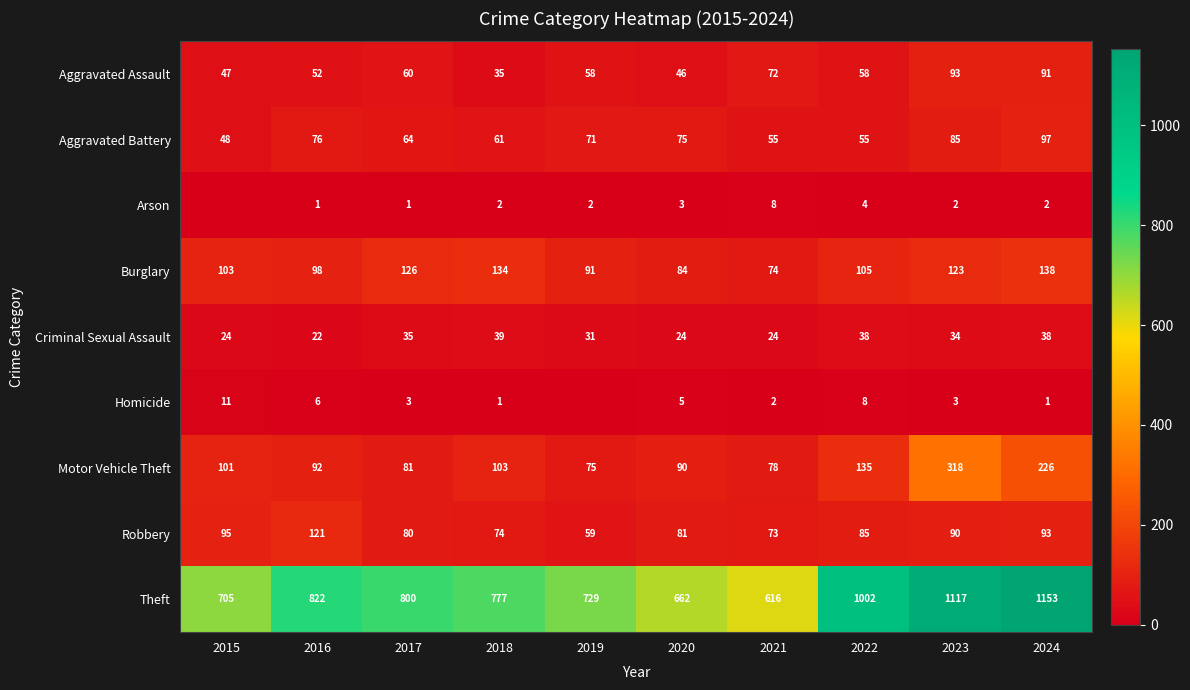

At which label is Criminal Sexual Assault closest to 30?

2019